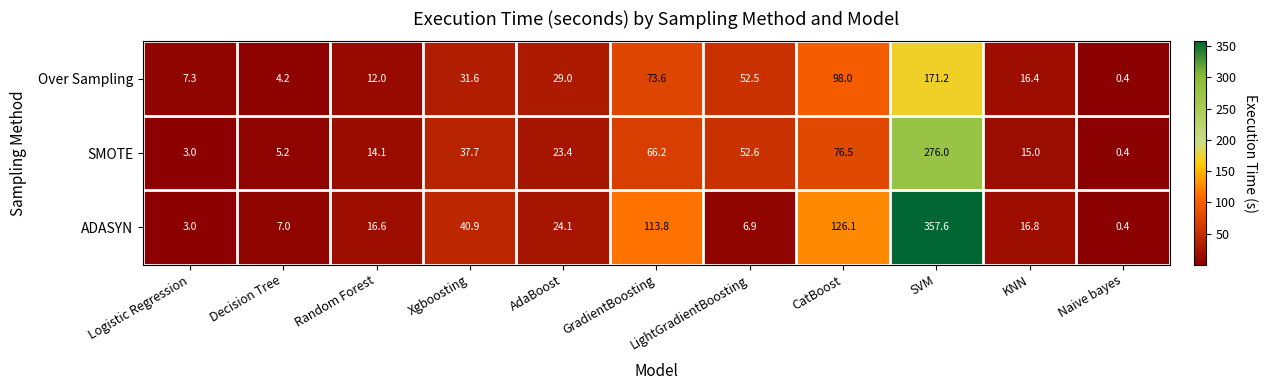

List the series in order of their peak value, highest first.

ADASYN, SMOTE, Over Sampling